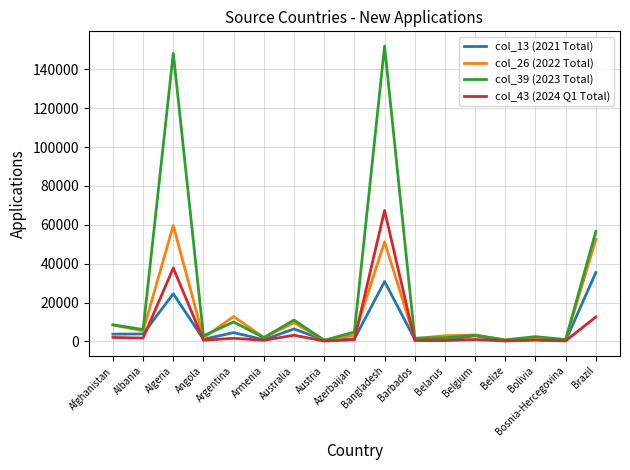

At which category is the sum across all series the highest?

Bangladesh